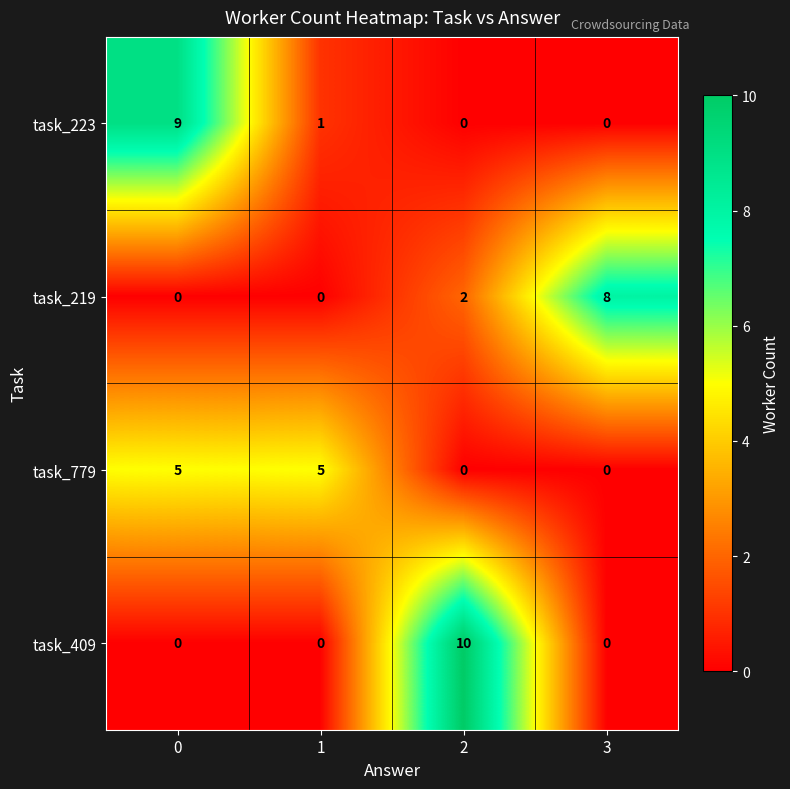

Reading left to right, what are all the values shown in this chart?

task_223: 0=9	1=1	2=0	3=0
task_219: 0=0	1=0	2=2	3=8
task_779: 0=5	1=5	2=0	3=0
task_409: 0=0	1=0	2=10	3=0